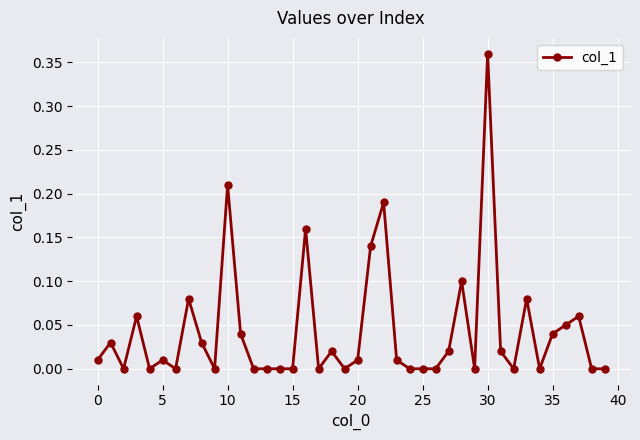

What is the sum of all values?

1.7